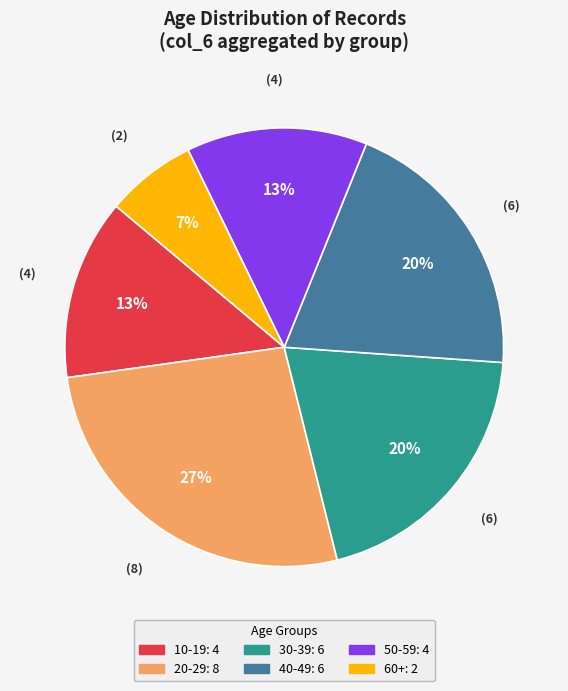

To the nearest percent, what is the difference between the largest and smallest slice percentages?

20%